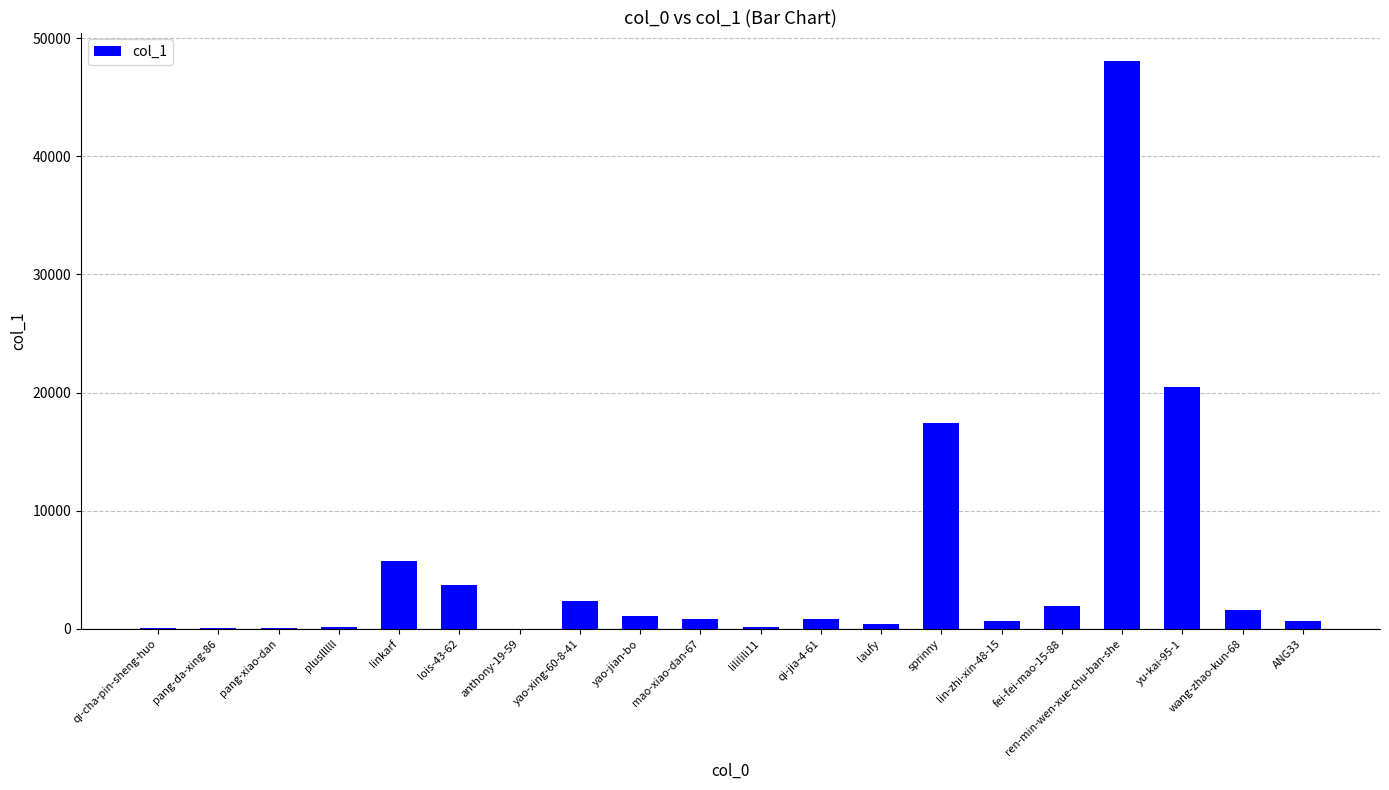

Is it true that the value at yu-kai-95-1 is 20484?

True